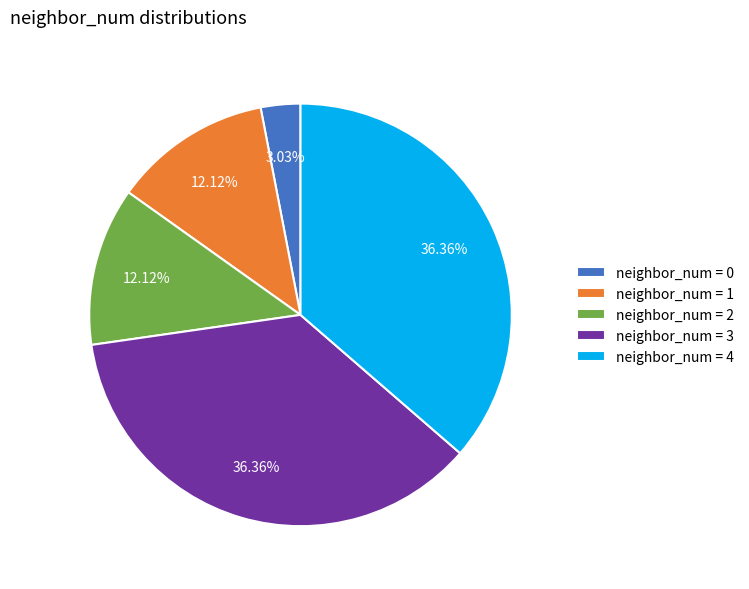

Is the sum of neighbor_num = 3 and neighbor_num = 4 greater than half?

Yes